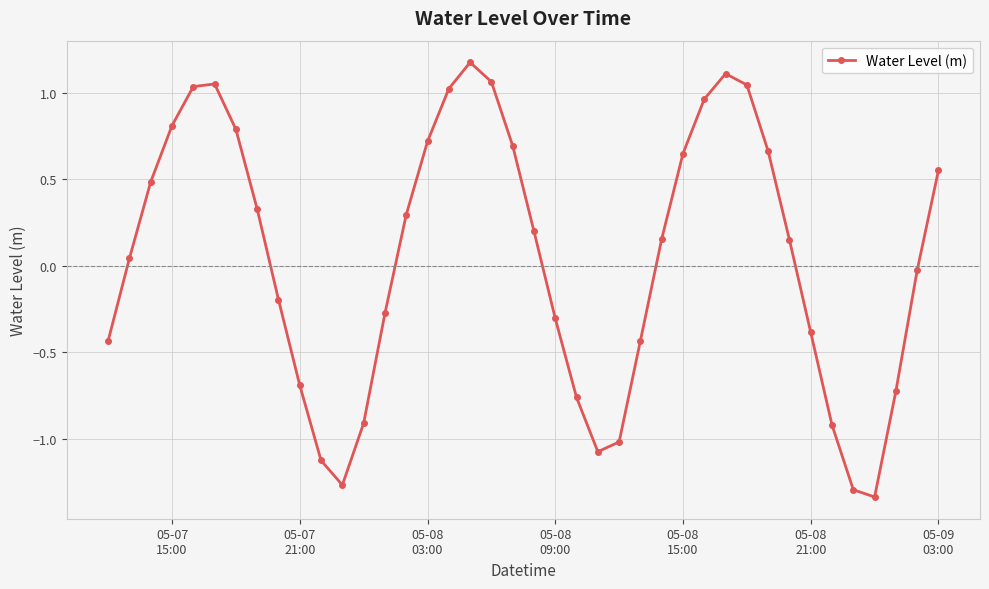

True or false: there are more than 2 points higher than both neighbors.

True